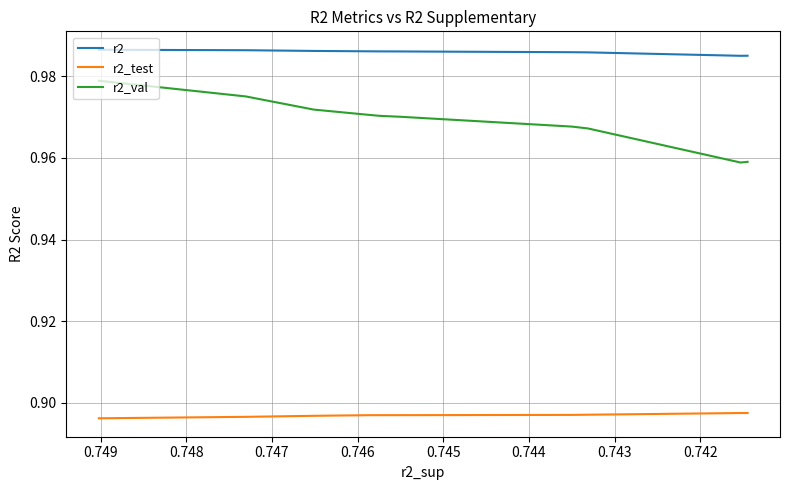

True or false: r2 and r2_val intersect in this chart.

False